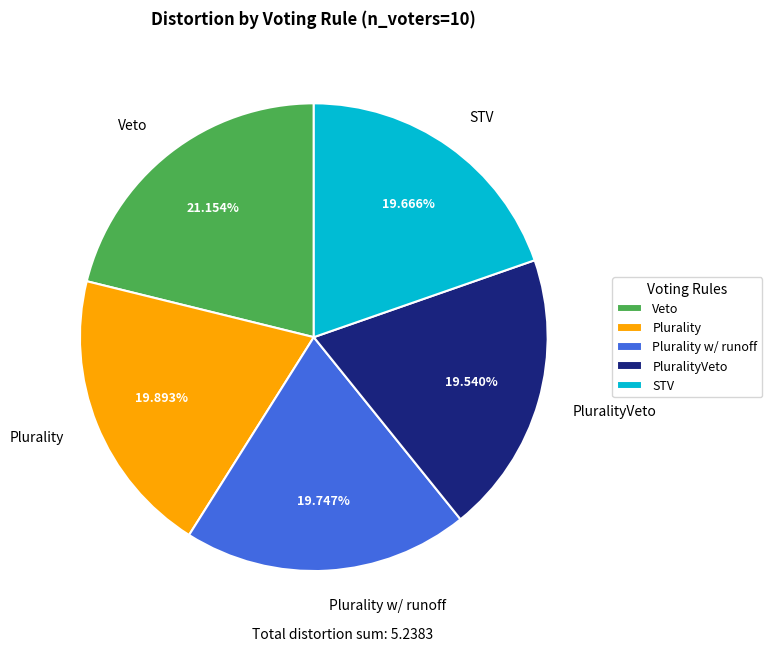

True or false: Plurality accounts for 20% of the total.

True